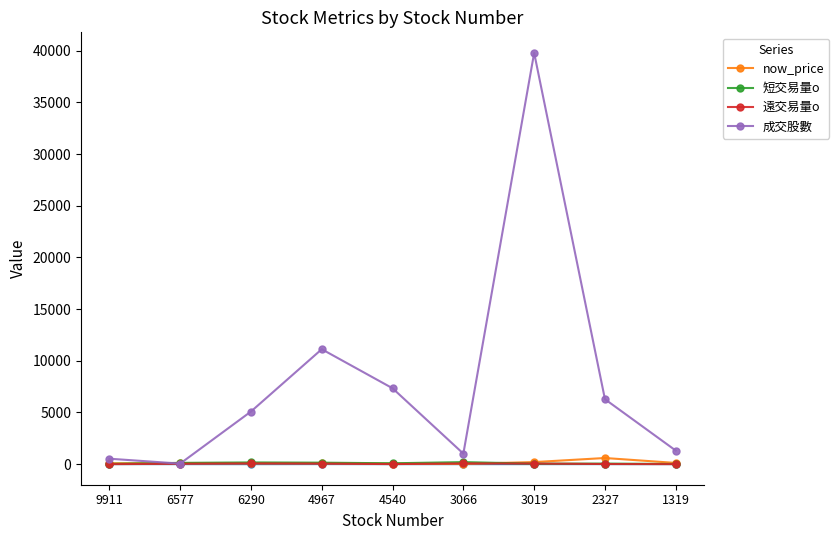

How many intersections are there between 短交易量o and 成交股數?

2